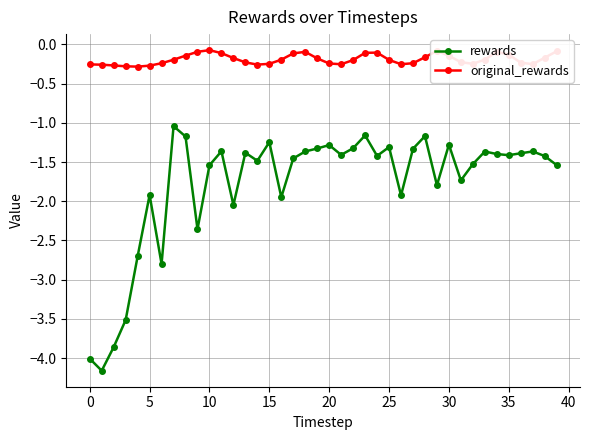

Which series has the widest spread of values?

rewards